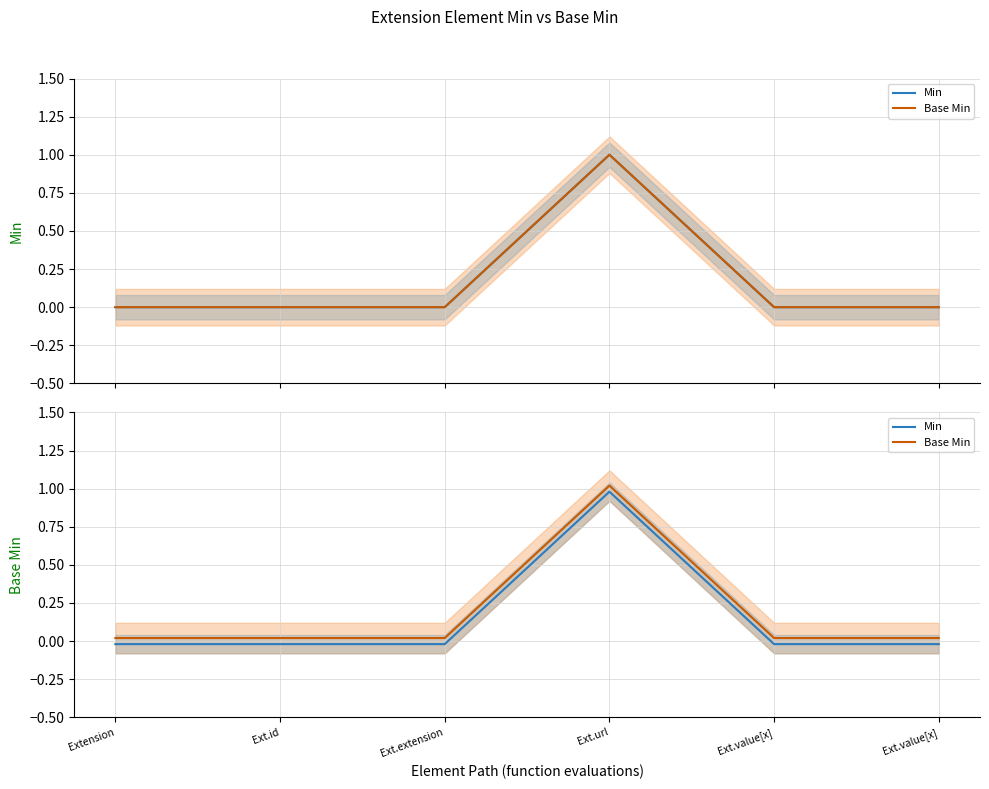

Reading left to right, transcribe all the data shown in this chart.

Min: -0.0	-0.0	-0.0	1.0	-0.0	-0.0
Base Min: 0.0	0.0	0.0	1.0	0.0	0.0